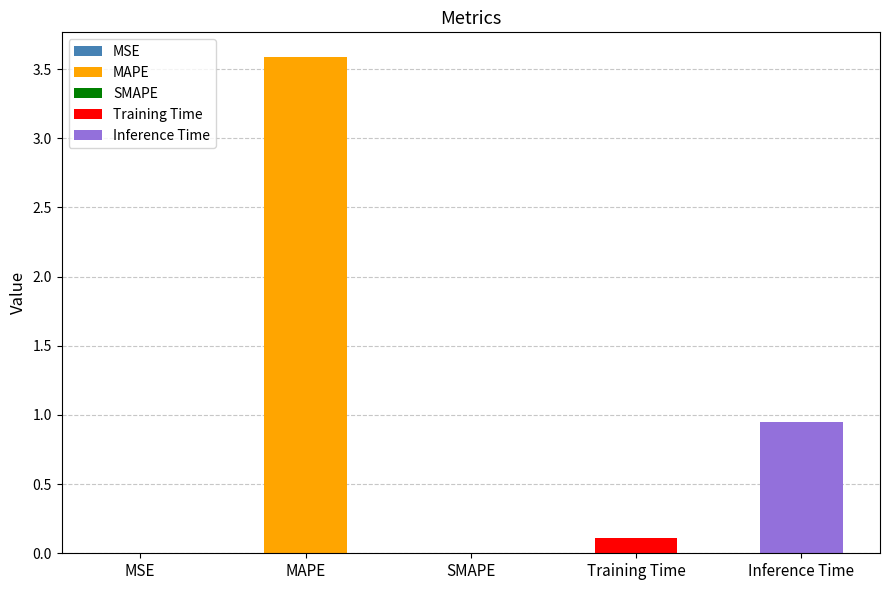

What is the label of the 3rd bar from the right?

SMAPE